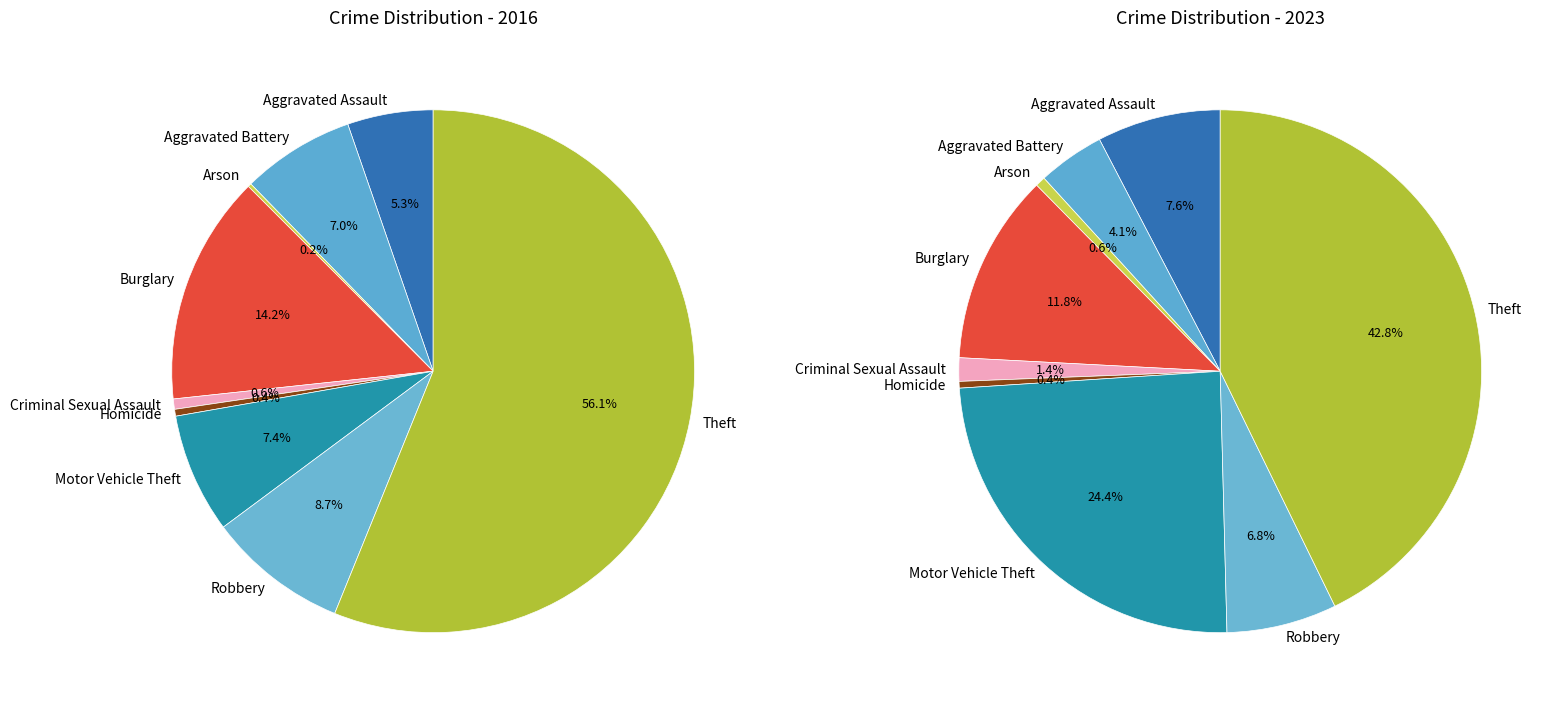

Which has a higher value, 7 or values_2023?

7